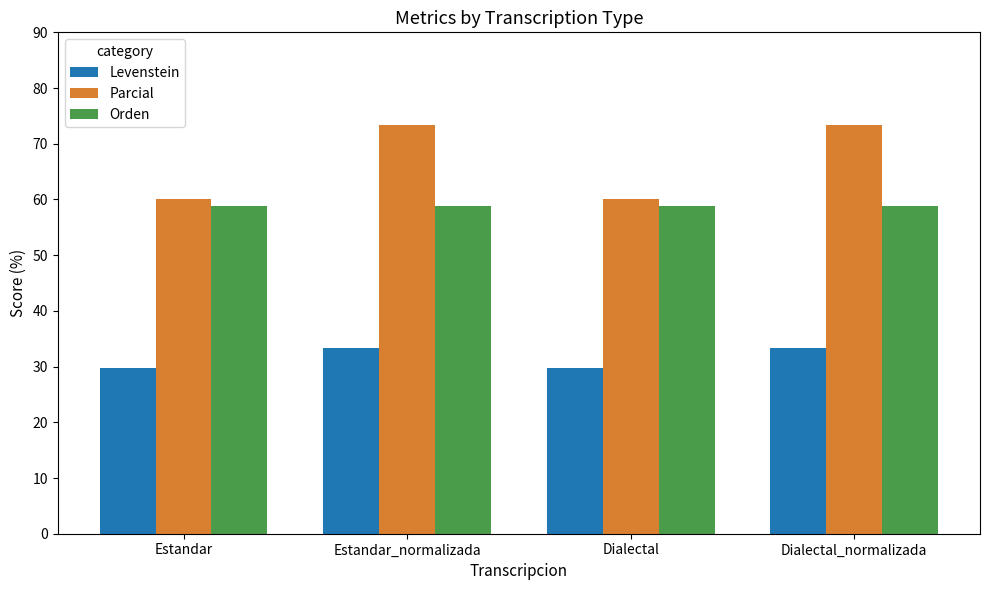

What is the smallest value displayed?

29.7